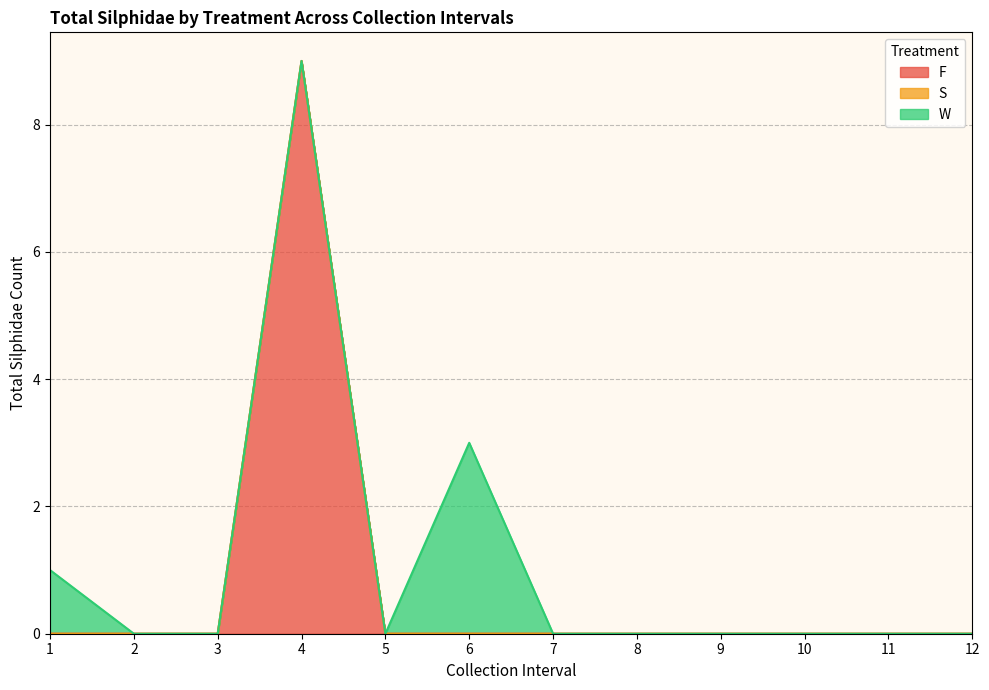

How many lines are shown in the chart?

3